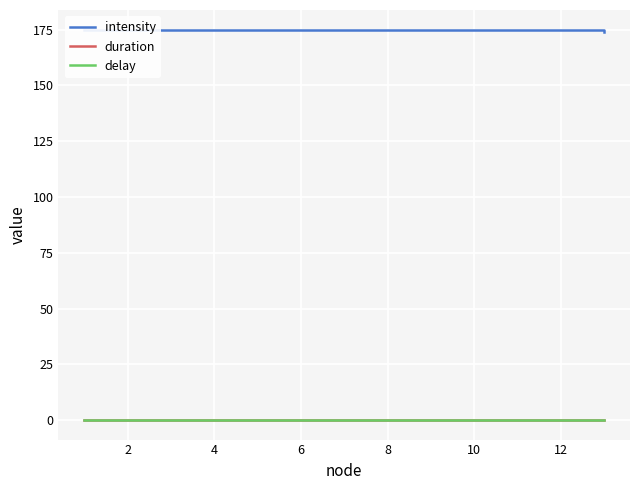

What is the sum of all delay values?

0.4